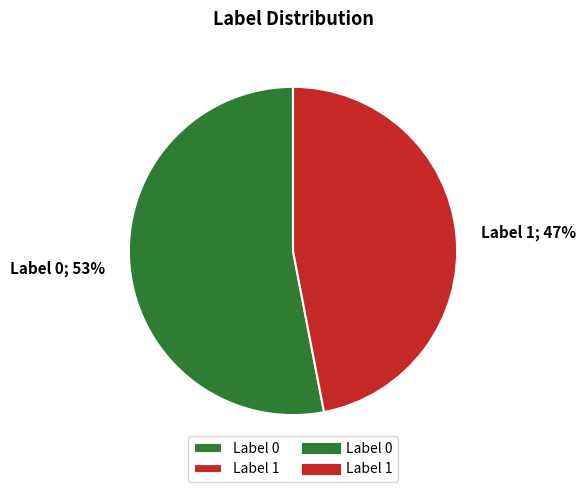

Does any single category account for the majority?

Yes